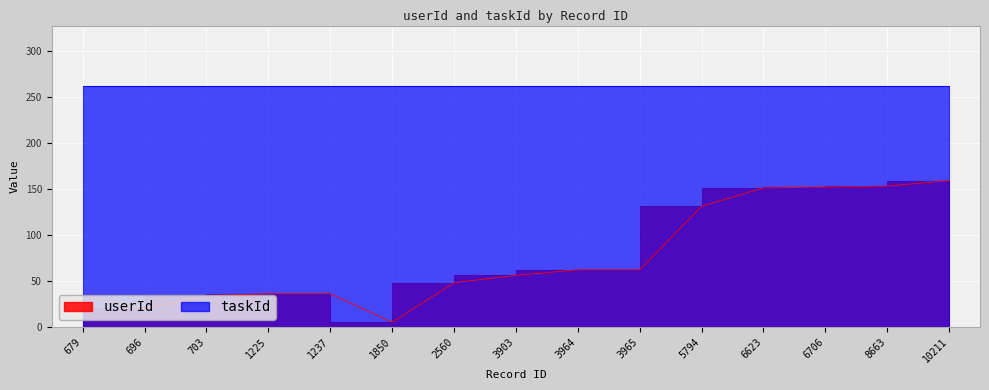

What is the smallest value displayed?

5